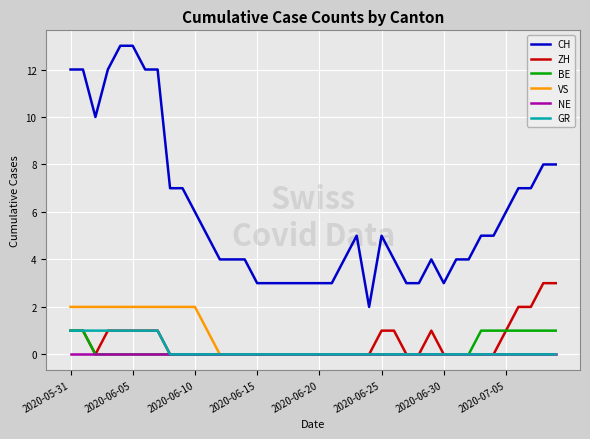

True or false: VS and CH intersect in this chart.

False